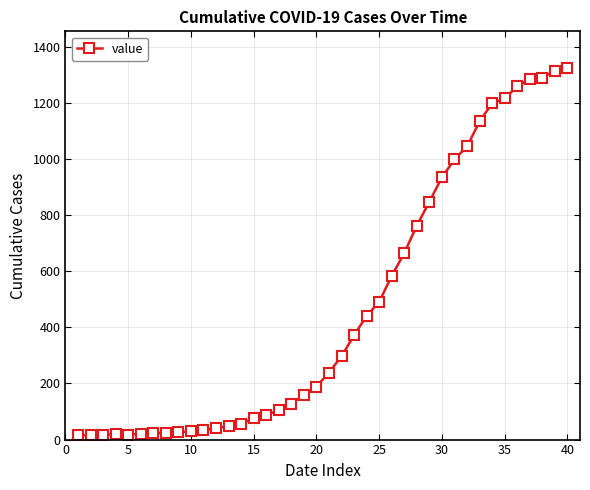

What is the greatest value displayed?

1323